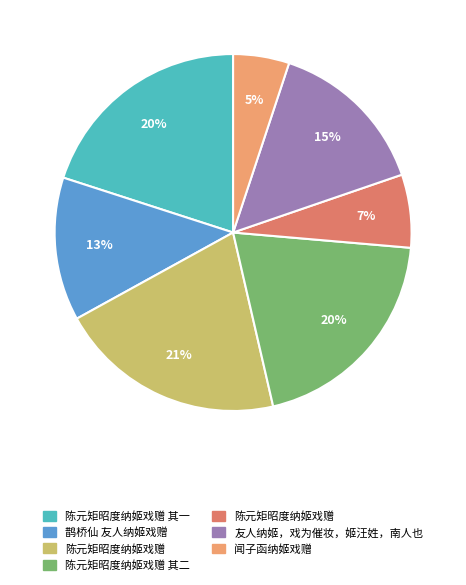

Count the number of slices in the pie.

7